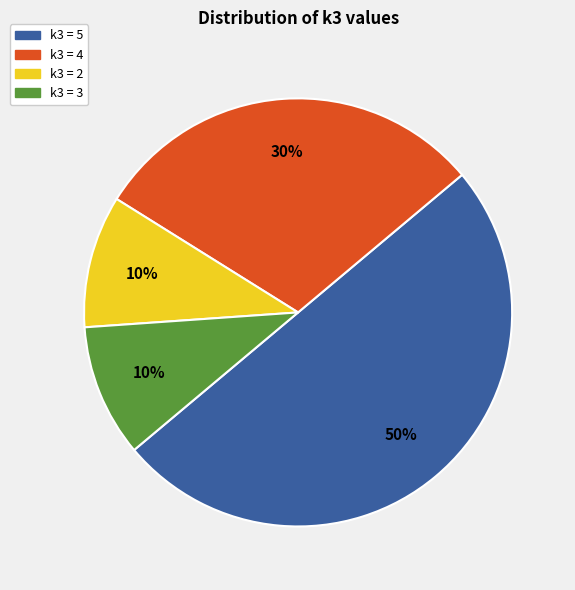

The k3 = 5 slice represents 44% of the pie. True or false?

False